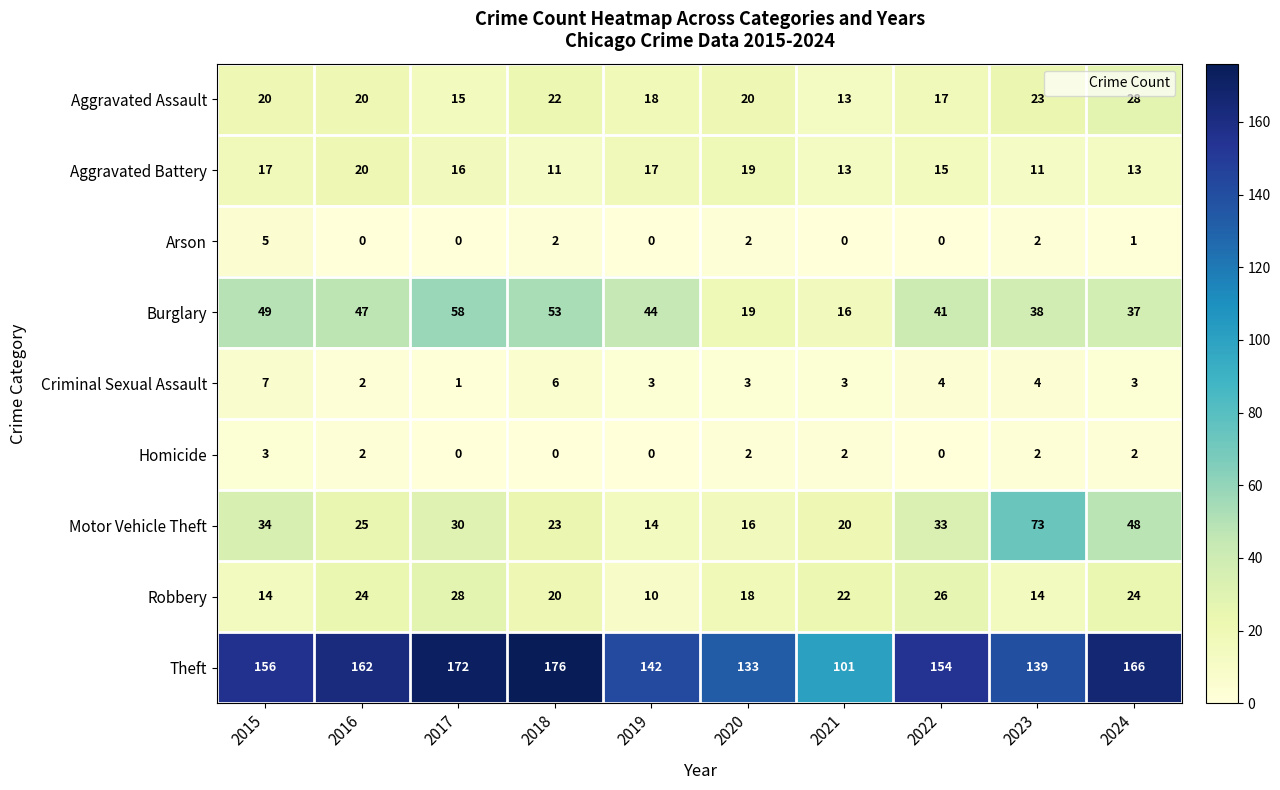

Is it true that Arson equals -2 at 2022?

False